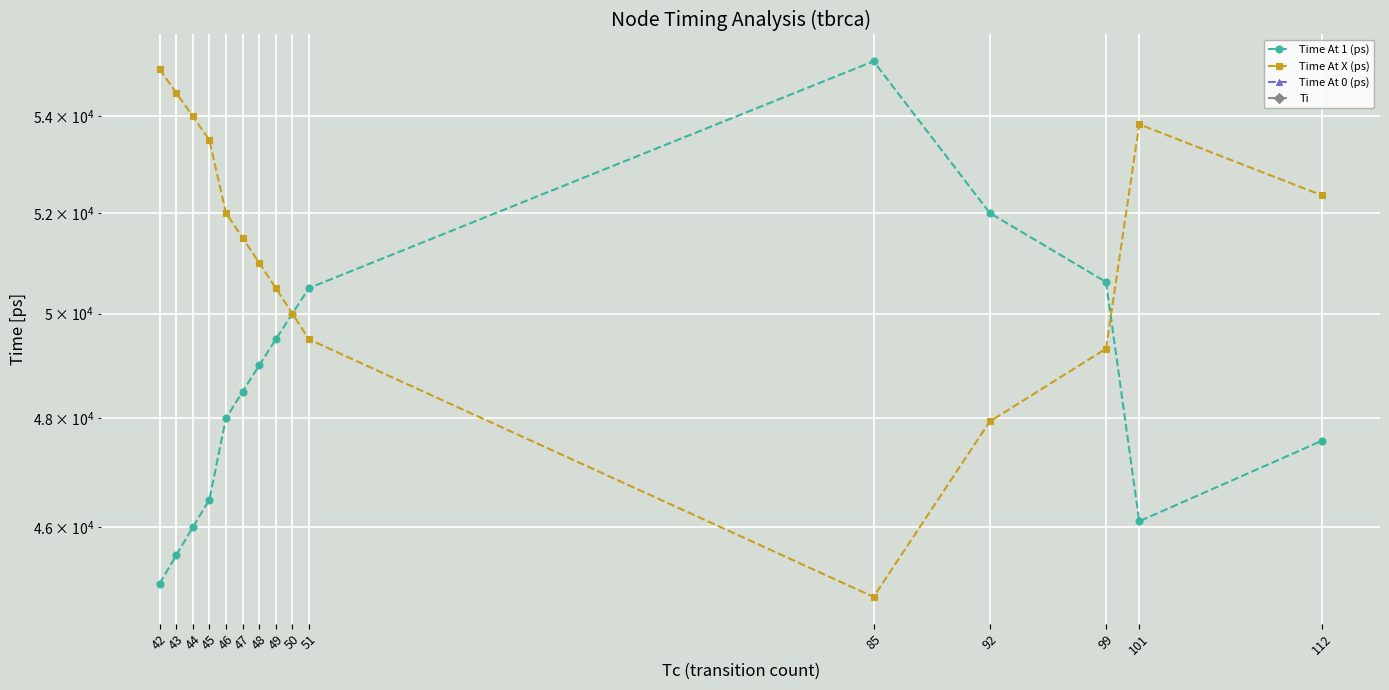

True or false: Time At X (ps) has a value of 50500 at 49.

True